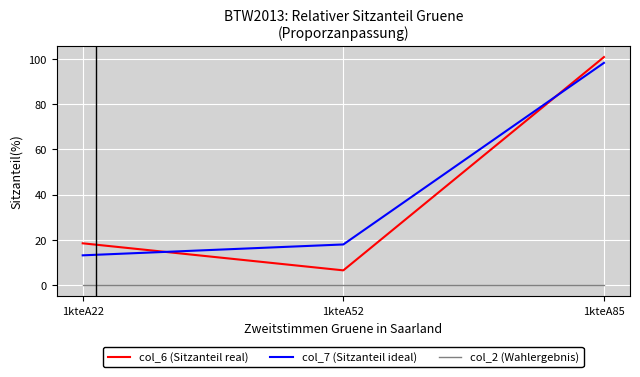

At which category is the sum across all series the highest?

1kteA85